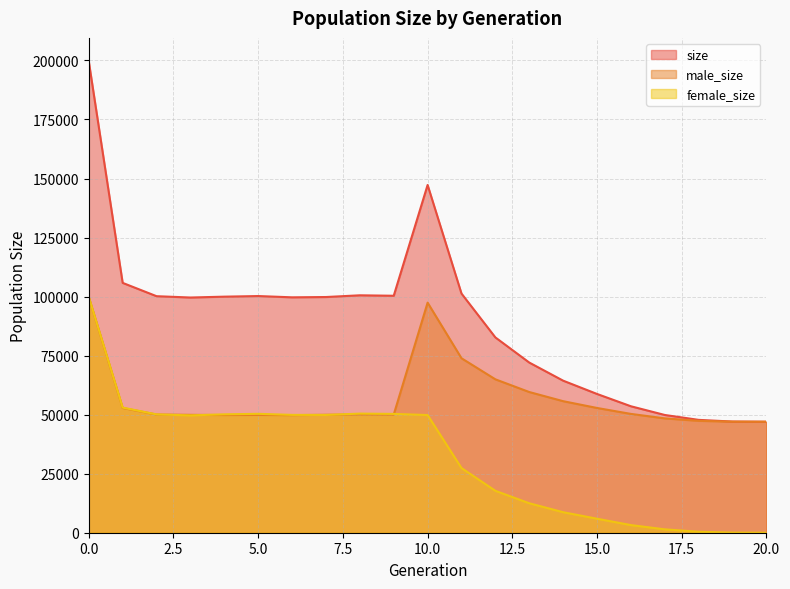

How many lines are shown in the chart?

3